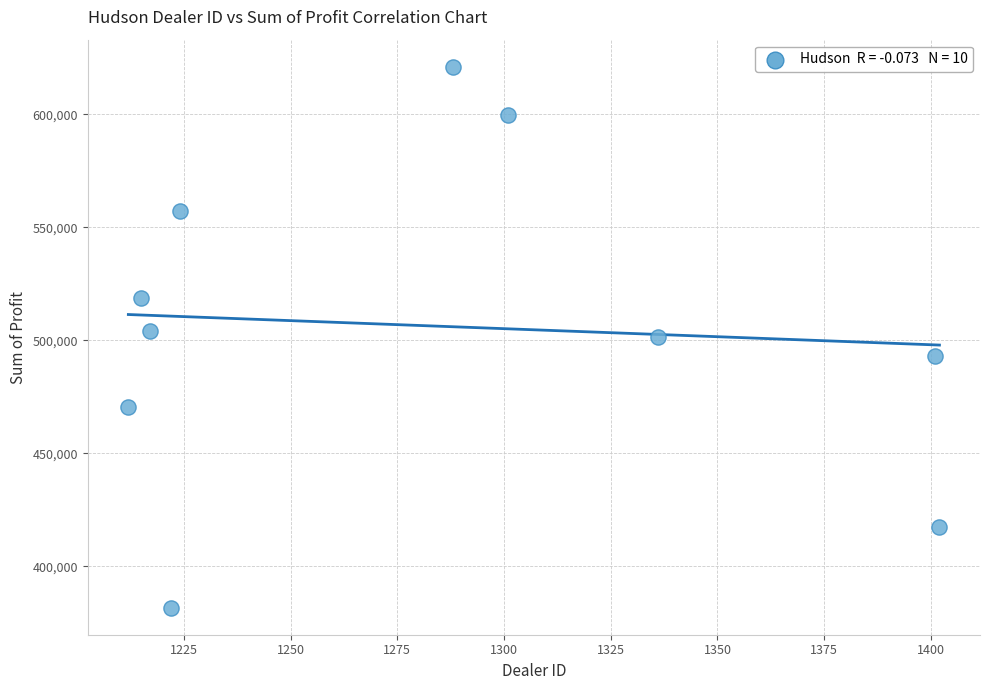

What is the range of Y values (max minus min)?

239496.0